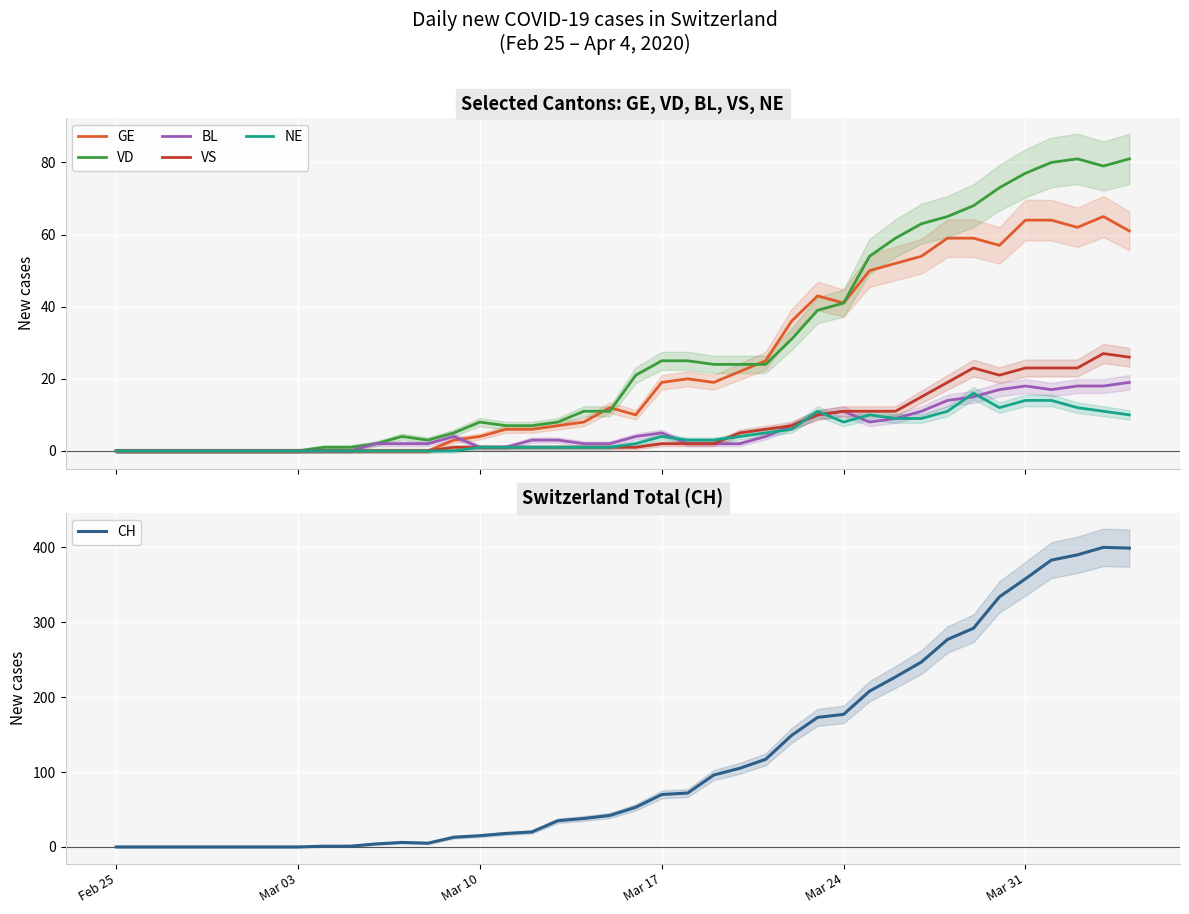

Count the number of categories in the chart.

40